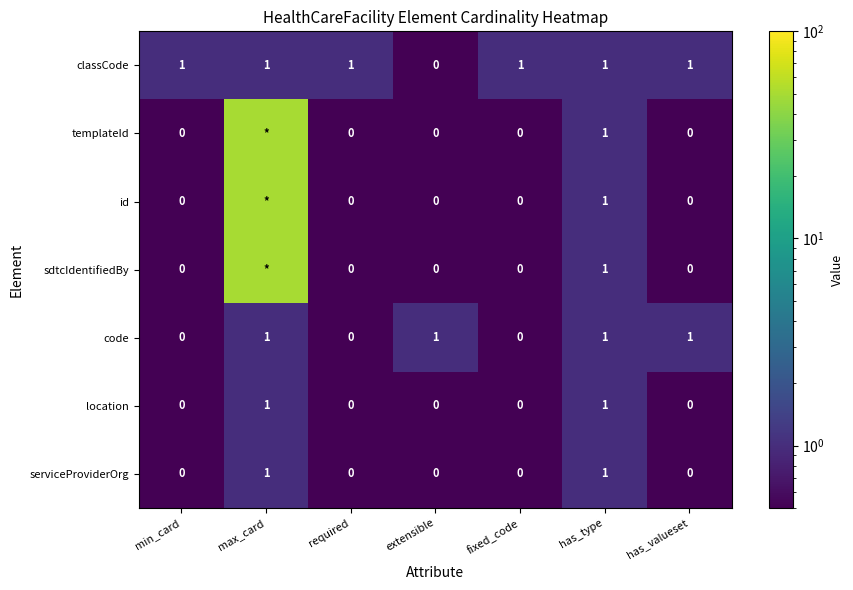

How many values in the classCode series are below 1?

1